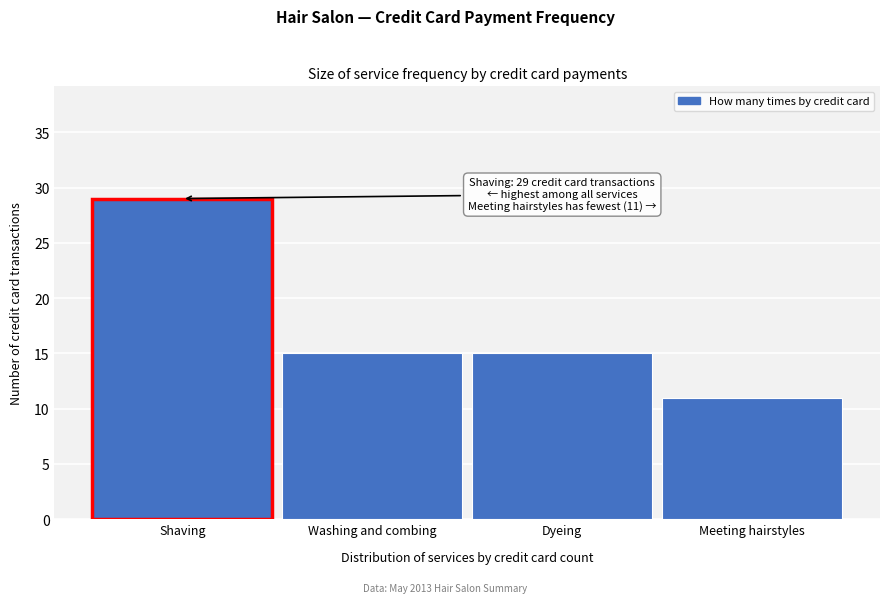

Reading right to left, what are all the values shown in this chart?

Meeting hairstyles=11	Dyeing=15	Washing and combing=15	Shaving=29